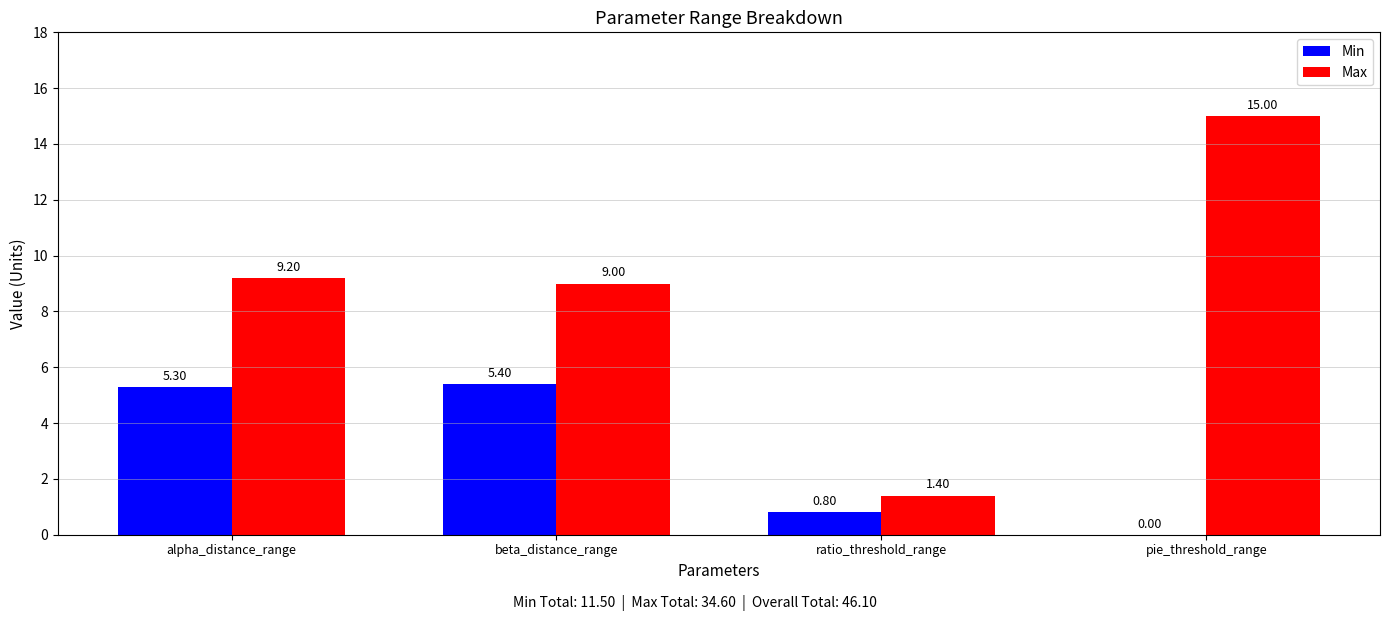

Are the bars horizontal?

No